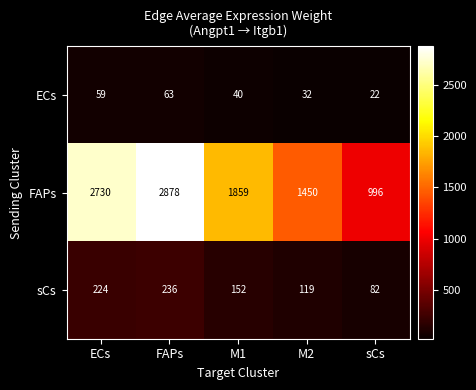

List the series in order of their peak value, lowest first.

ECs, sCs, FAPs